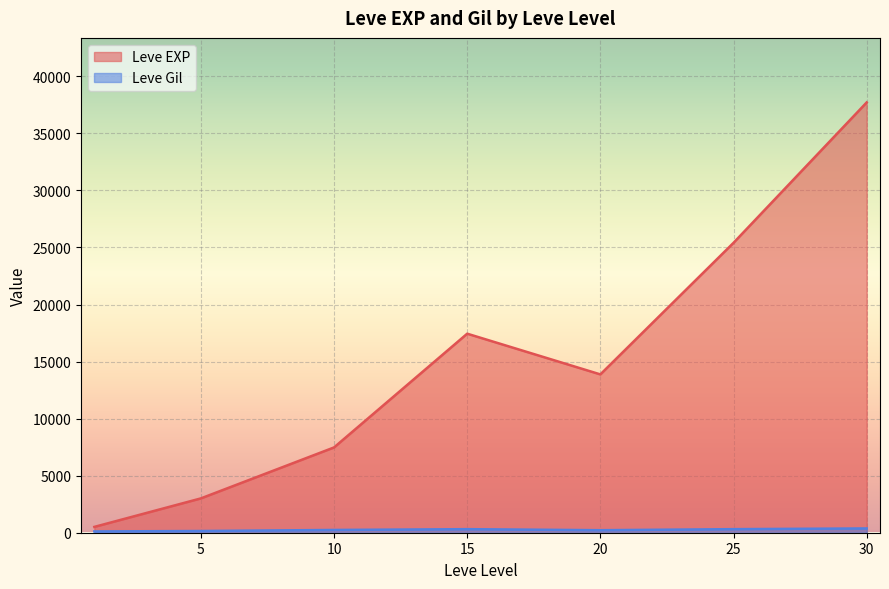

Rank the series at 10 from highest to lowest value.

Leve EXP, Leve Gil